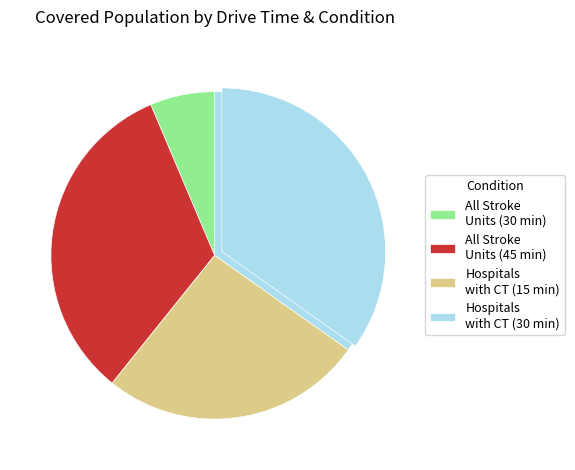

The Hospitals with CT_30 slice represents 27% of the pie. True or false?

False